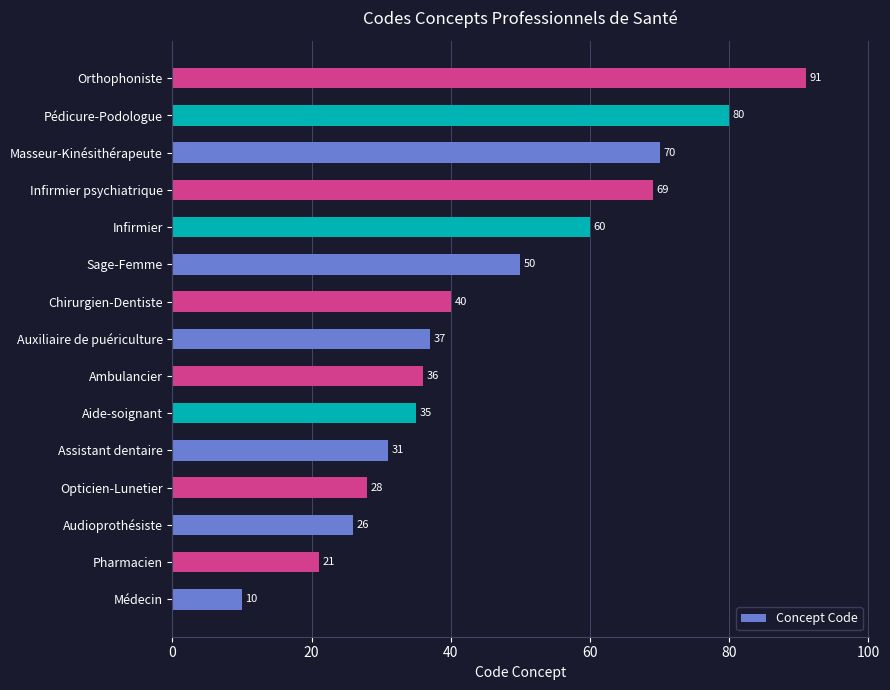

What is the average value?

46